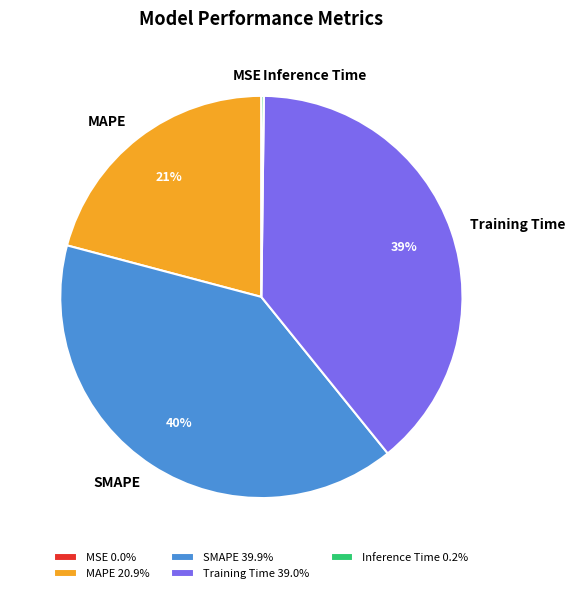

To the nearest percent, what is the difference between the largest and smallest slice percentages?

40%